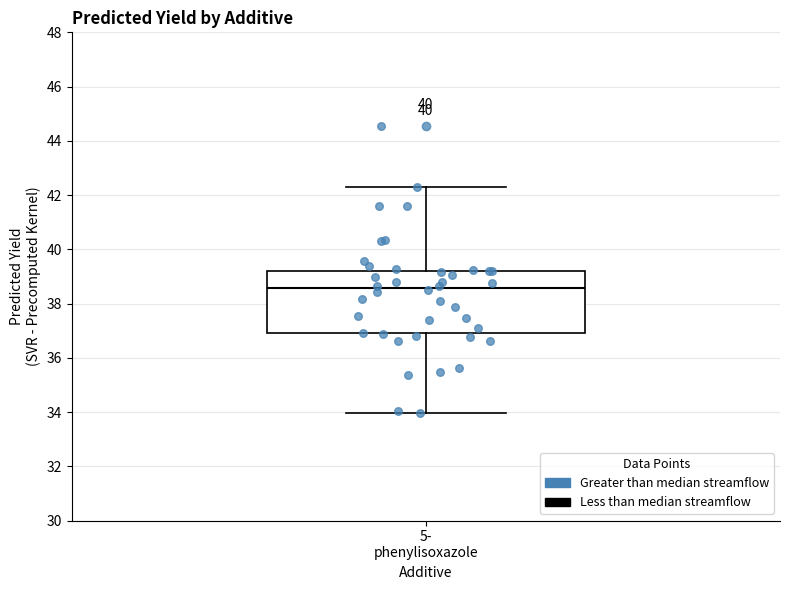

Where does the upper whisker of the box for 5- phenylisoxazole end on the y-axis? The values are not printed on the chart, so give them approximately, as read against the axis.

42.2